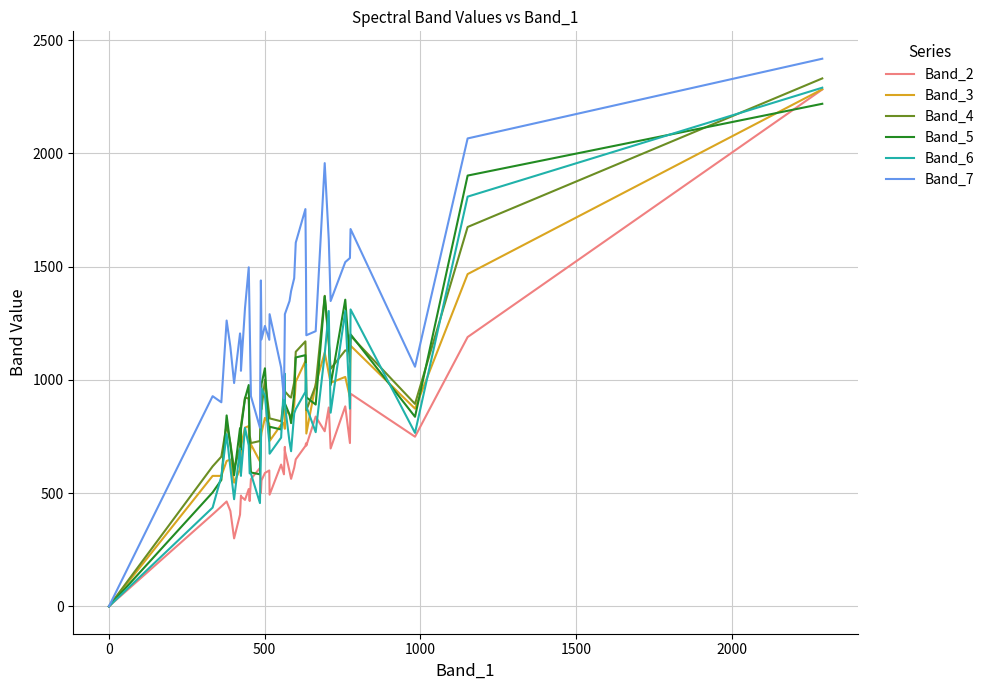

What is the maximum value shown in the chart?

2418